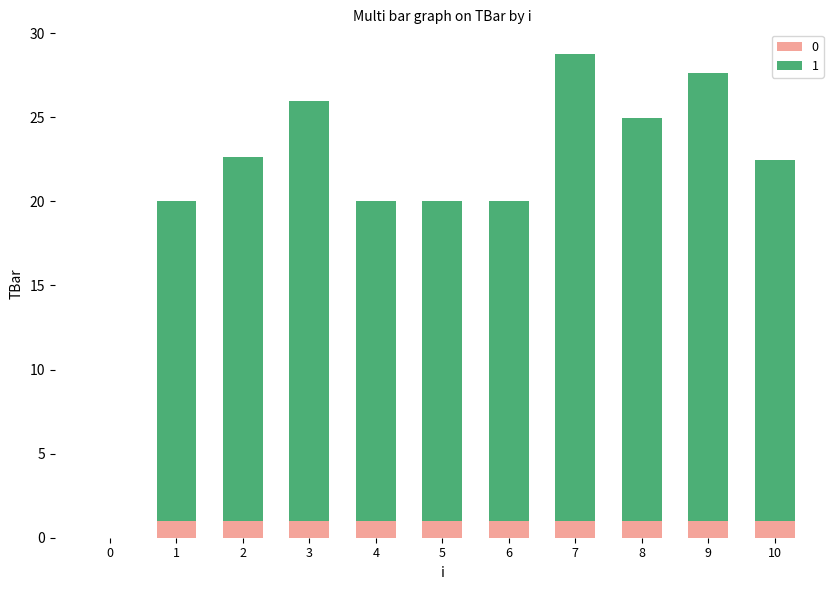

What is the sum of all 0 values?

10.0